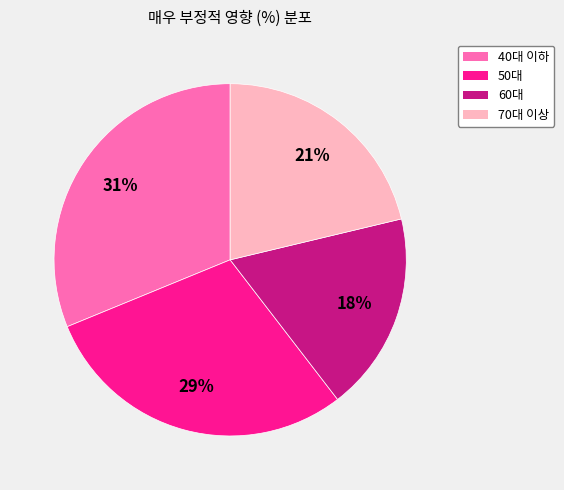

Does 50대 account for over 50% of the chart?

No